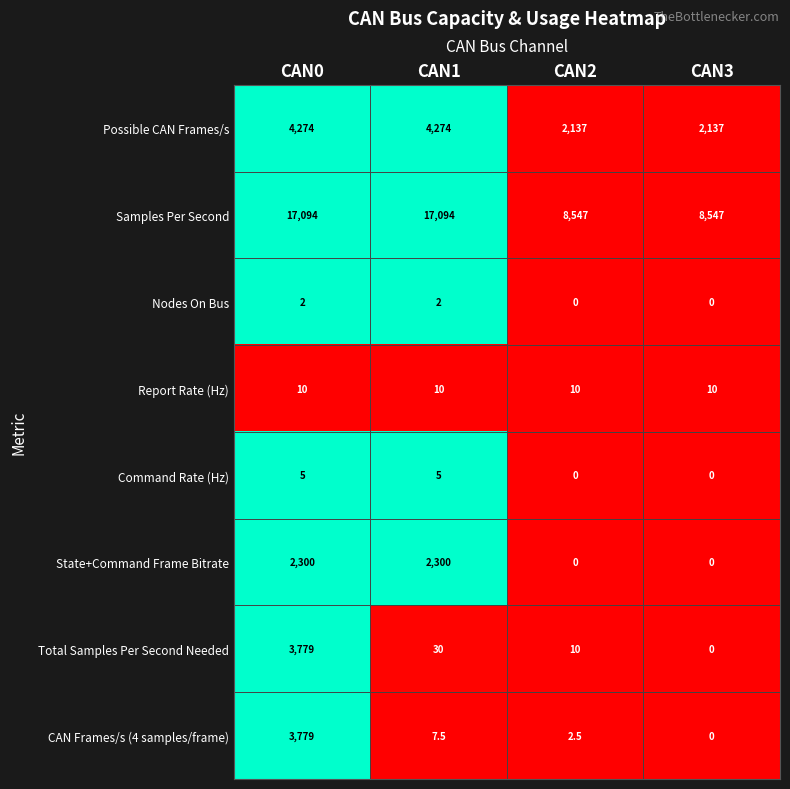

Which series has the largest total across all categories?

Samples Per Second